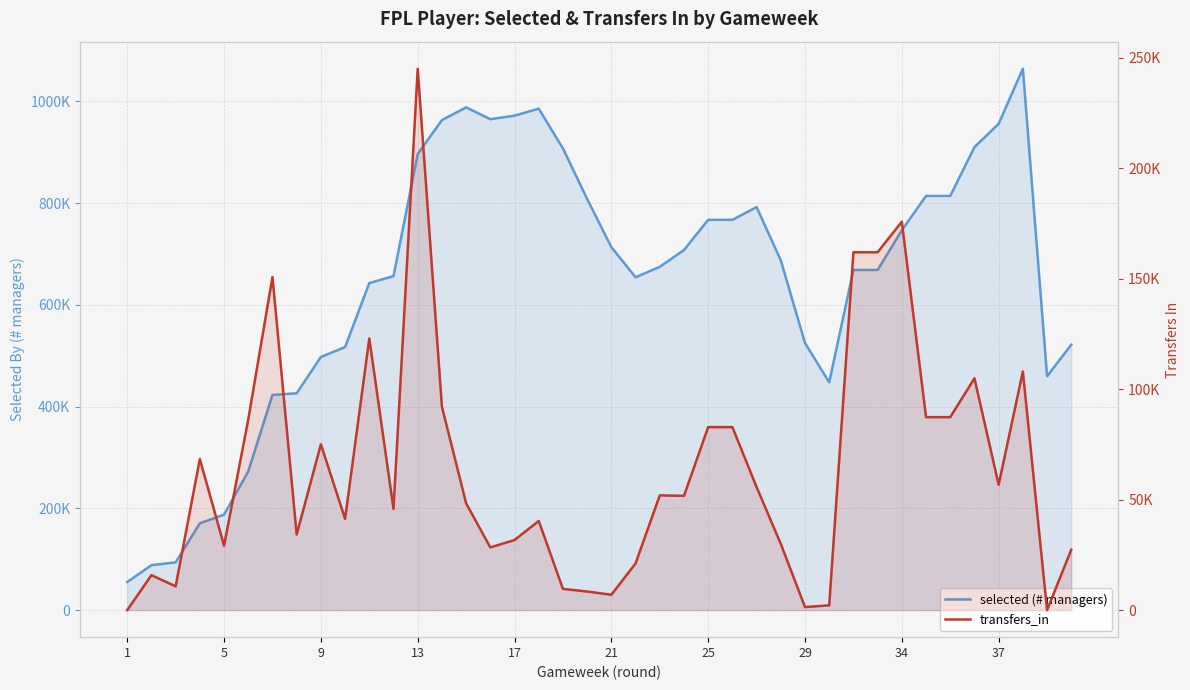

What are all the series names shown in the legend?

selected (# managers), transfers_in